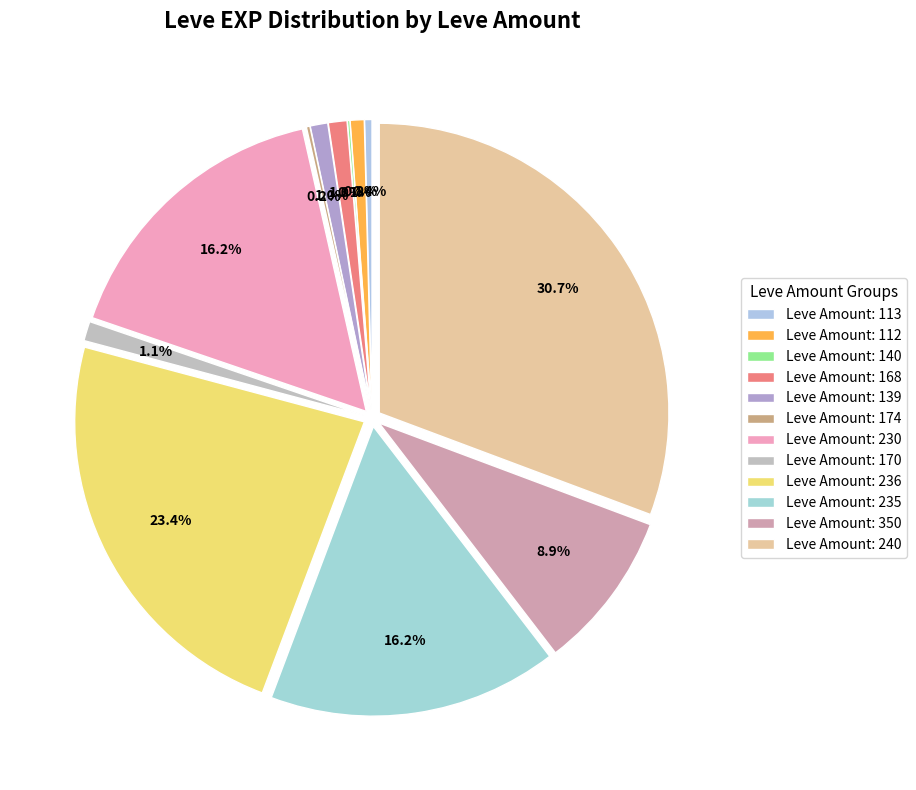

Which category has the biggest portion of the pie?

240